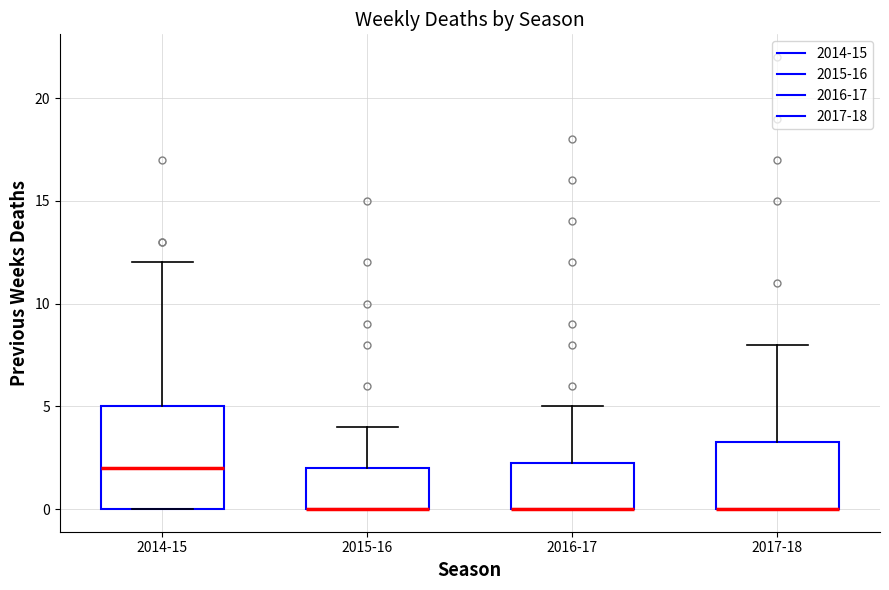

Reading left to right, read every box against the y-axis: the position of its median line, the range the box covers, and the ends of its whiskers. The values are not printed on the chart, so give them approximately, as read against the axis.

2014-15: median 2.0, box 0.0 to 5.0, whiskers 0.0 to 12.0
2015-16: median 0.0 (drawn on the box's lower edge), box 0.0 to 2.0, whiskers 0.0 to 4.0
2016-17: median 0.0 (drawn on the box's lower edge), box 0.0 to 2.5, whiskers 0.0 to 5.0
2017-18: median 0.0 (drawn on the box's lower edge), box 0.0 to 3.5, whiskers 0.0 to 8.0